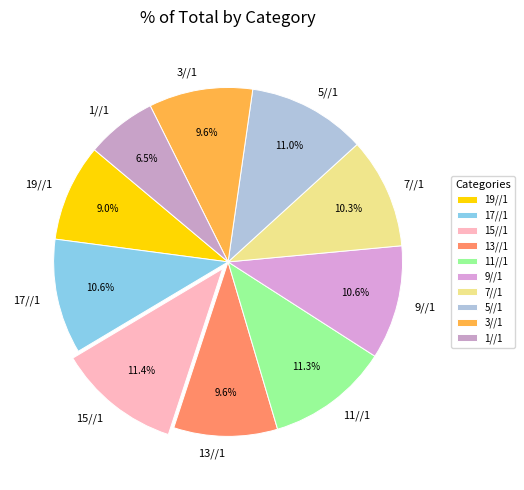

How many slices are in this pie chart?

10